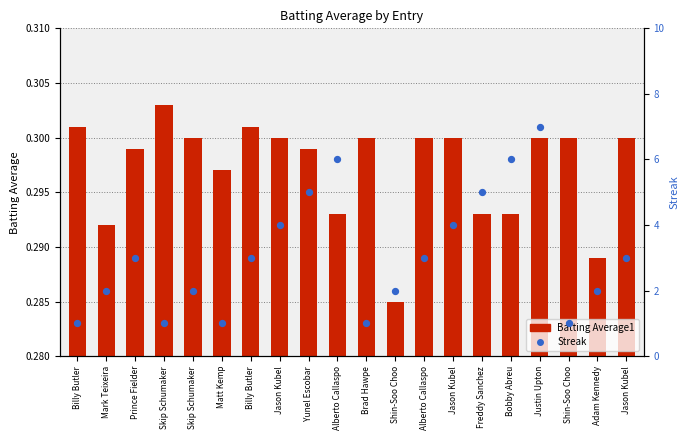

Which series has the largest total across all categories?

Streak